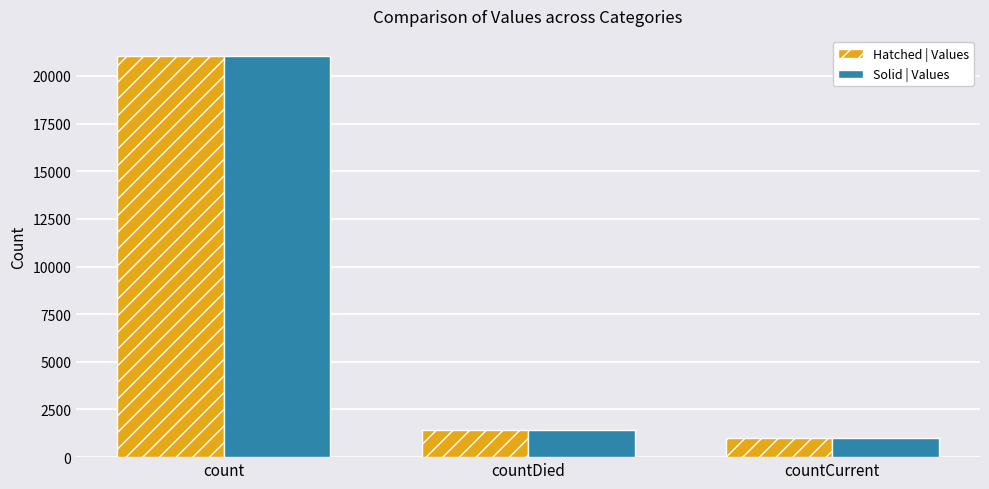

How many categories are shown in the chart?

3